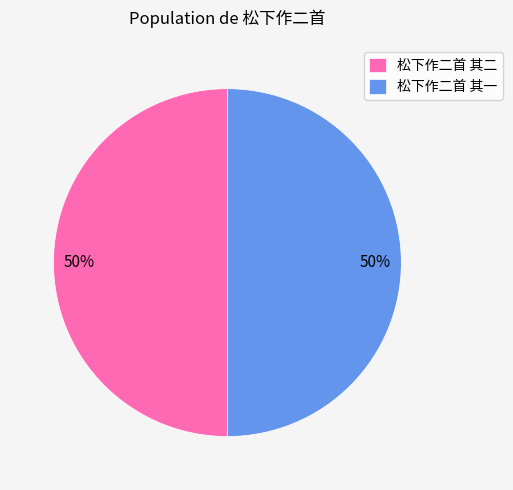

Do 松下作二首 其一 and 松下作二首 其二 together represent more than half of the pie?

Yes